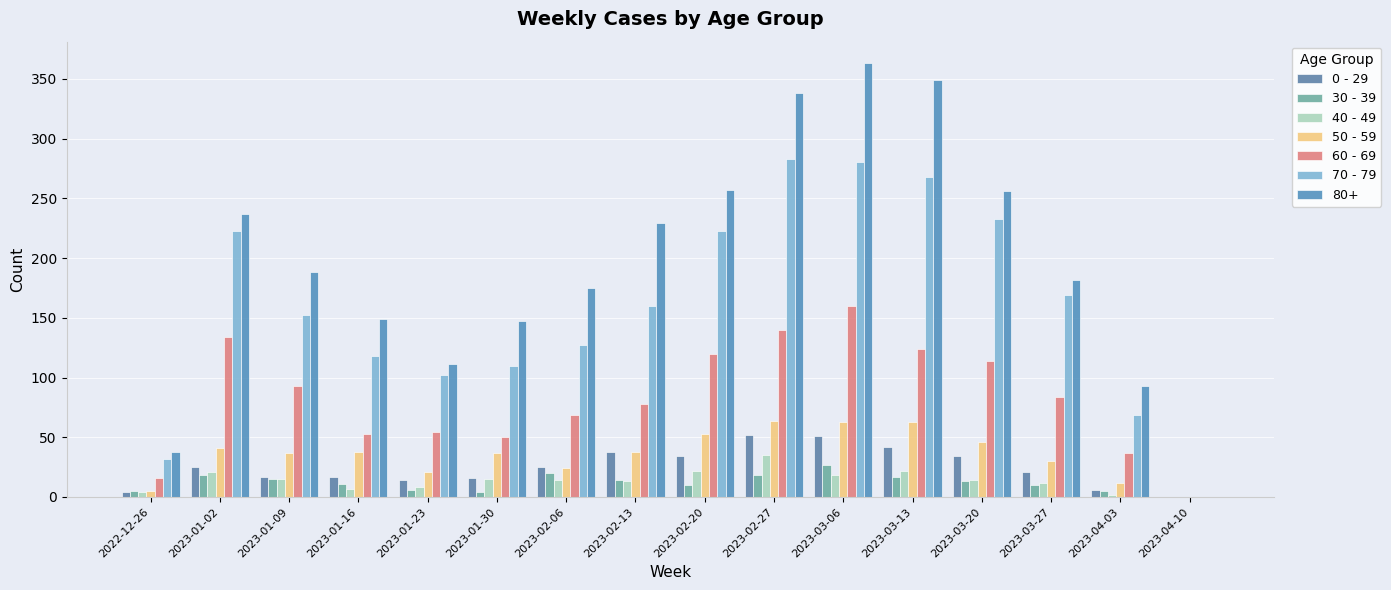

Rank the categories by 70 - 79 value from highest to lowest.

2023-02-27, 2023-03-06, 2023-03-13, 2023-03-20, 2023-01-02, 2023-02-20, 2023-03-27, 2023-02-13, 2023-01-09, 2023-02-06, 2023-01-16, 2023-01-30, 2023-01-23, 2023-04-03, 2022-12-26, 2023-04-10